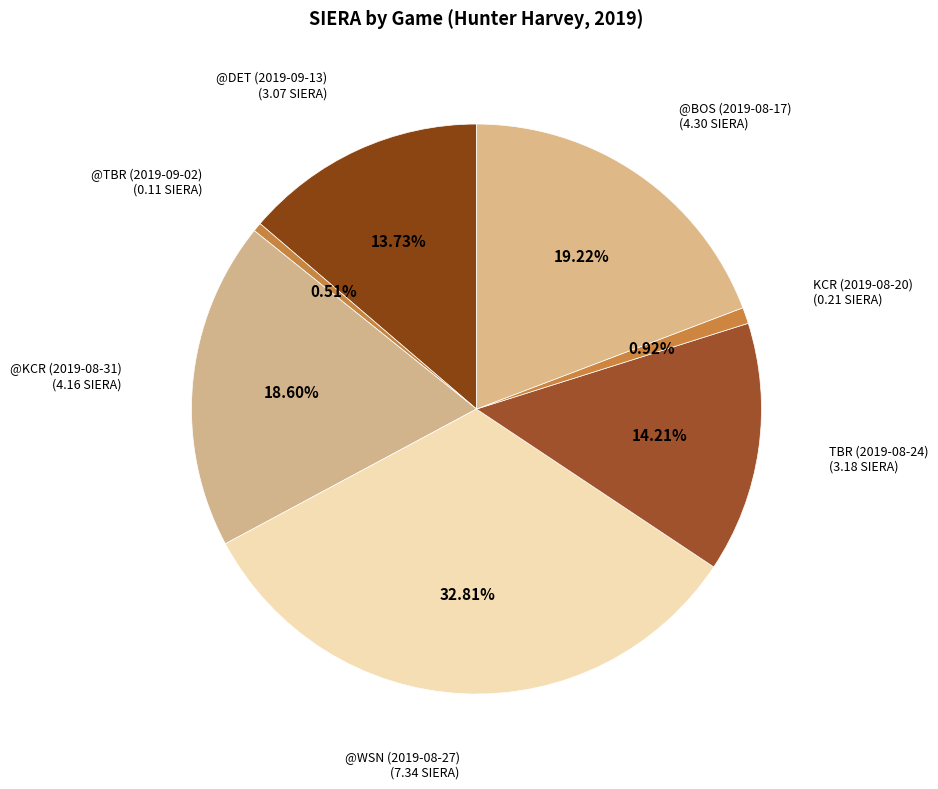

Is there any slice that represents more than half of the pie?

No